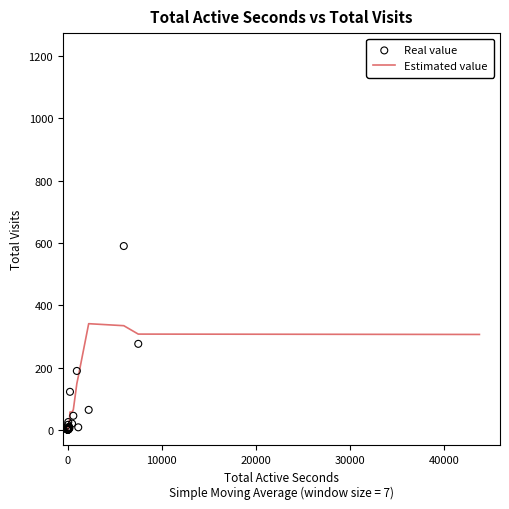

Which series has the widest spread of Y values?

Real value